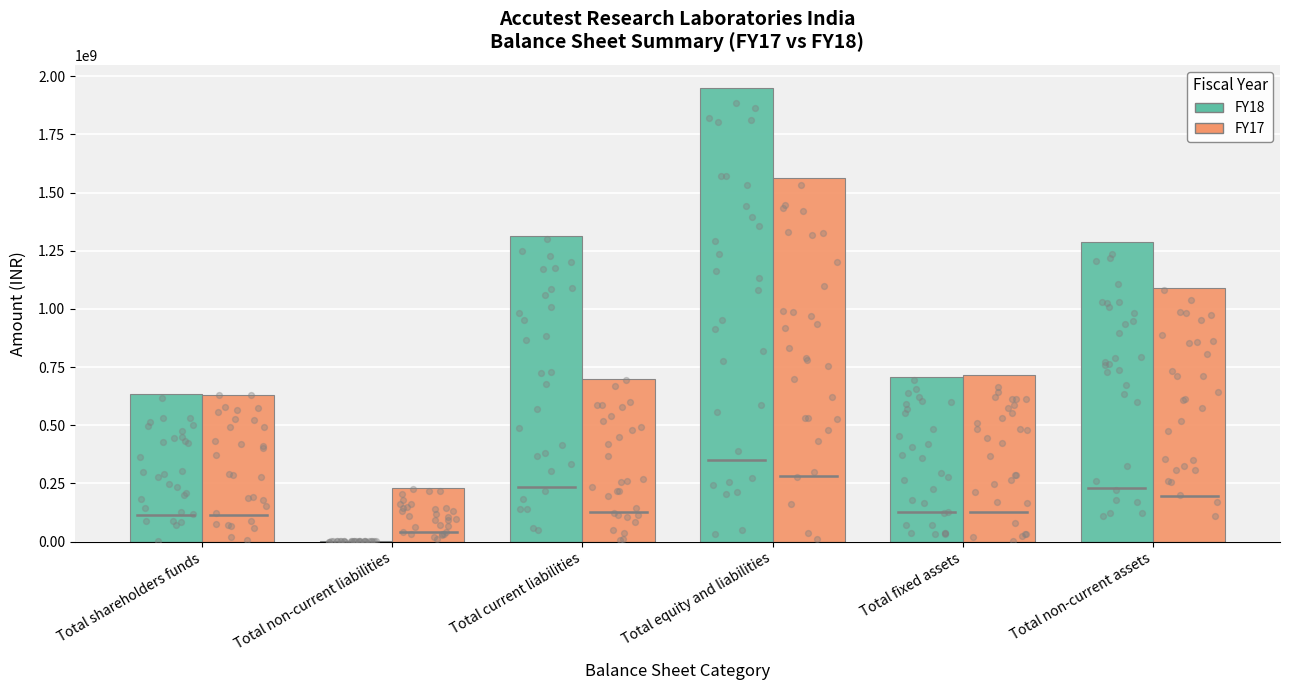

What are all the series names shown in the legend?

FY18, FY17